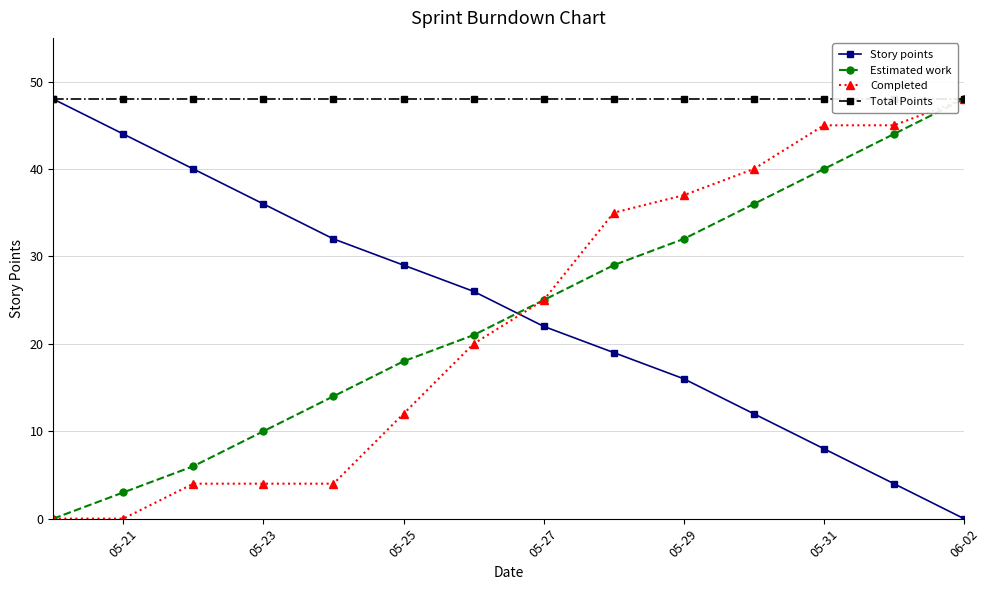

Which series has the largest range (max minus min)?

Story points